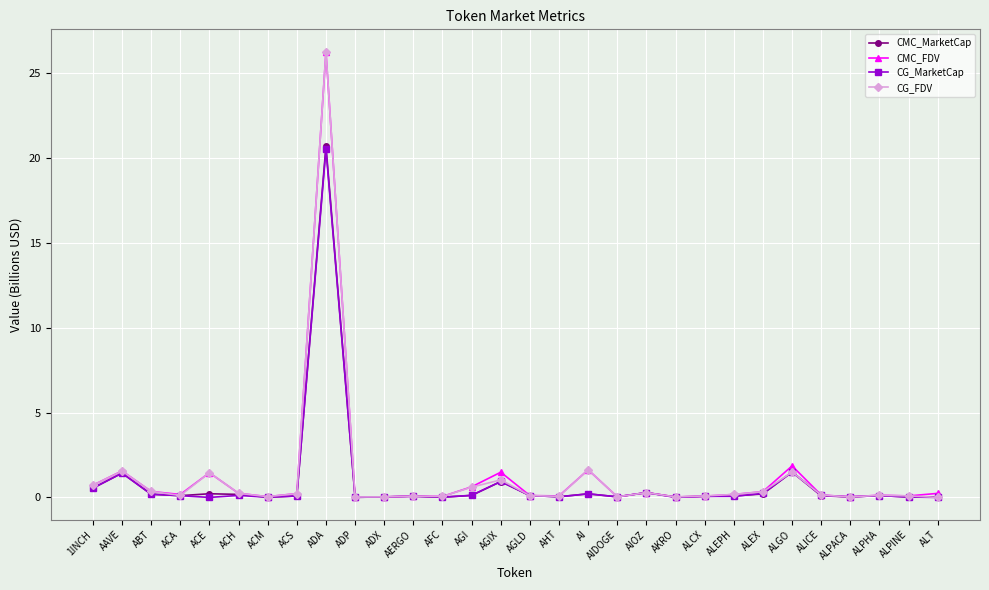

Is this an area chart (filled region under the line)?

No